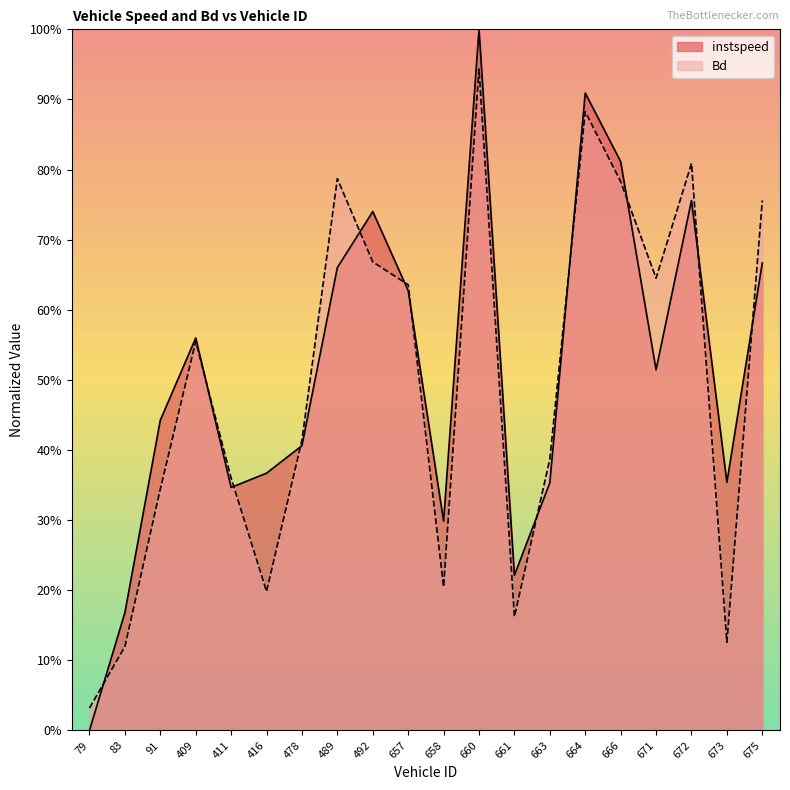

How many interior local peaks does the instspeed series have?

5